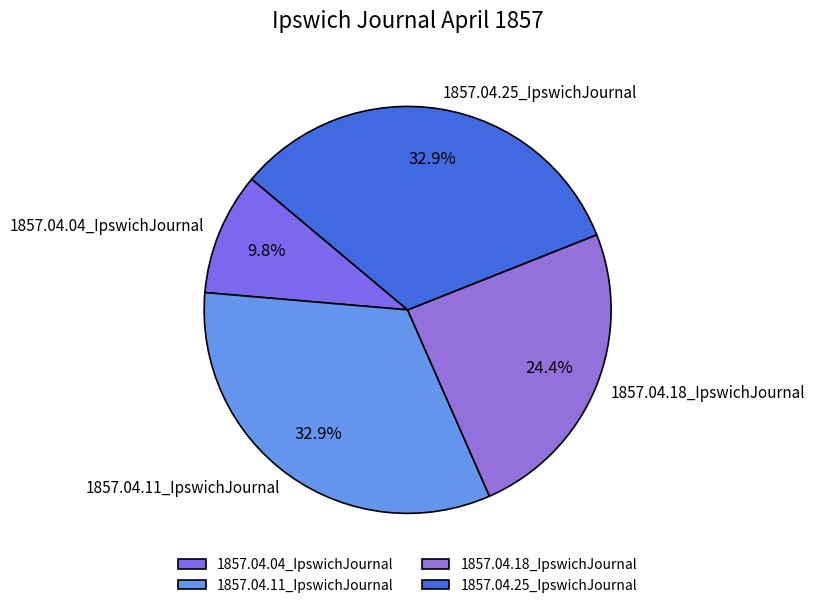

Does 1857.04.25_IpswichJournal account for over 50% of the chart?

No